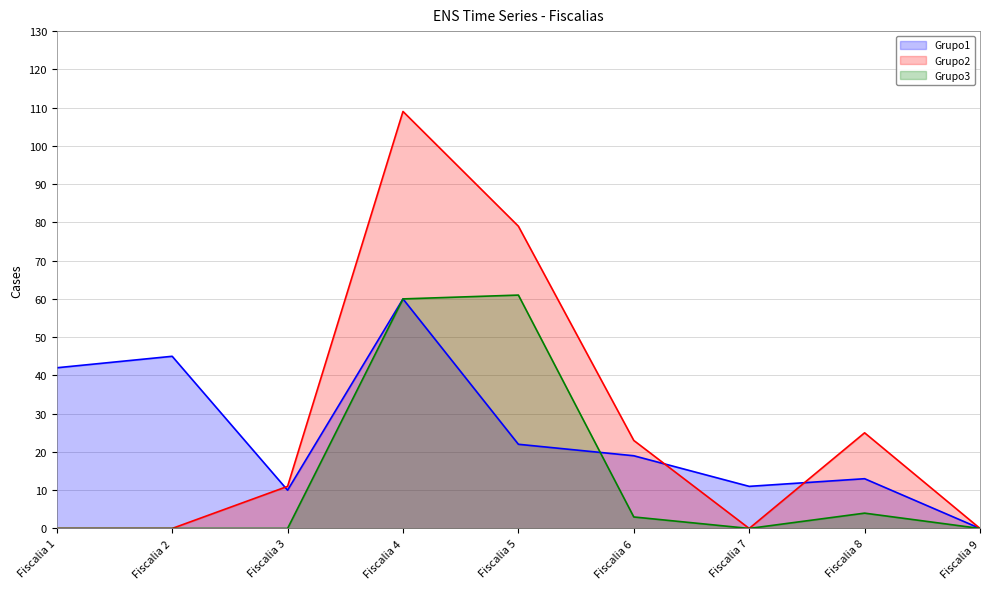

Rank the series by their average value, from highest to lowest.

Grupo2, Grupo1, Grupo3